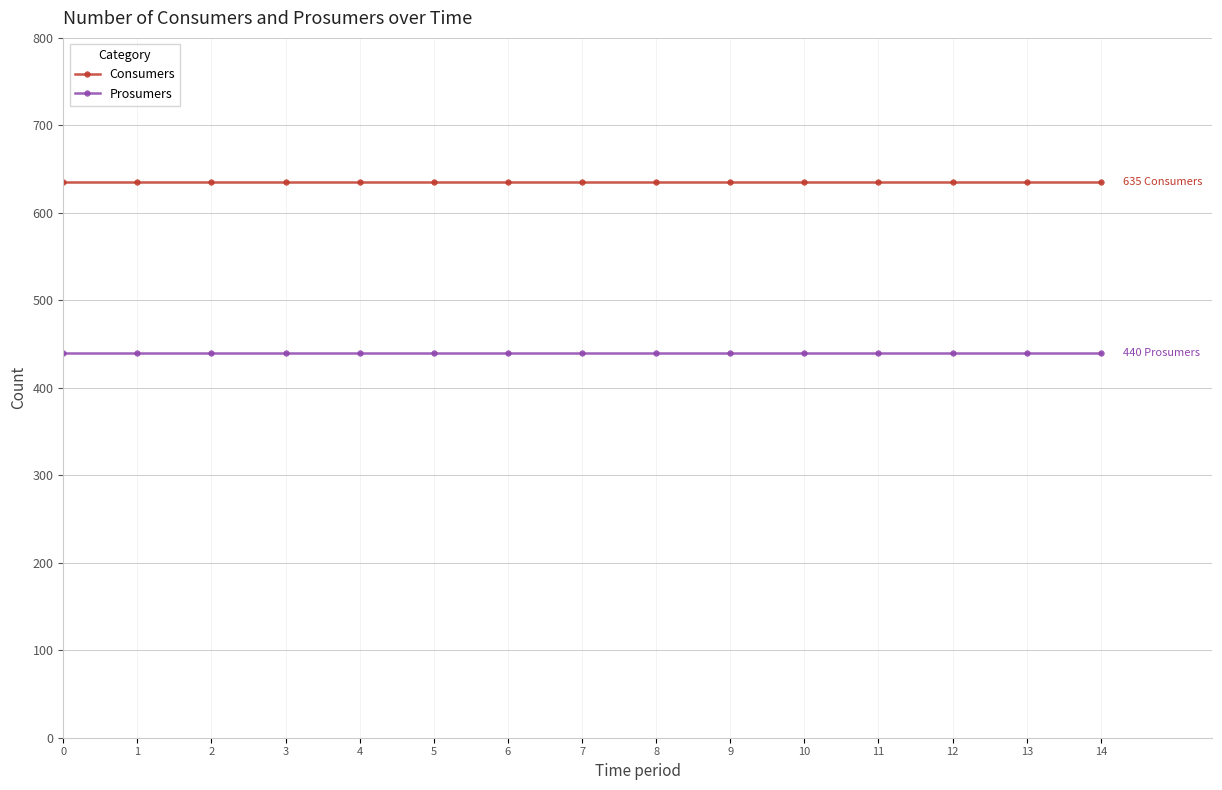

What is the sum of all Consumers values?

9525